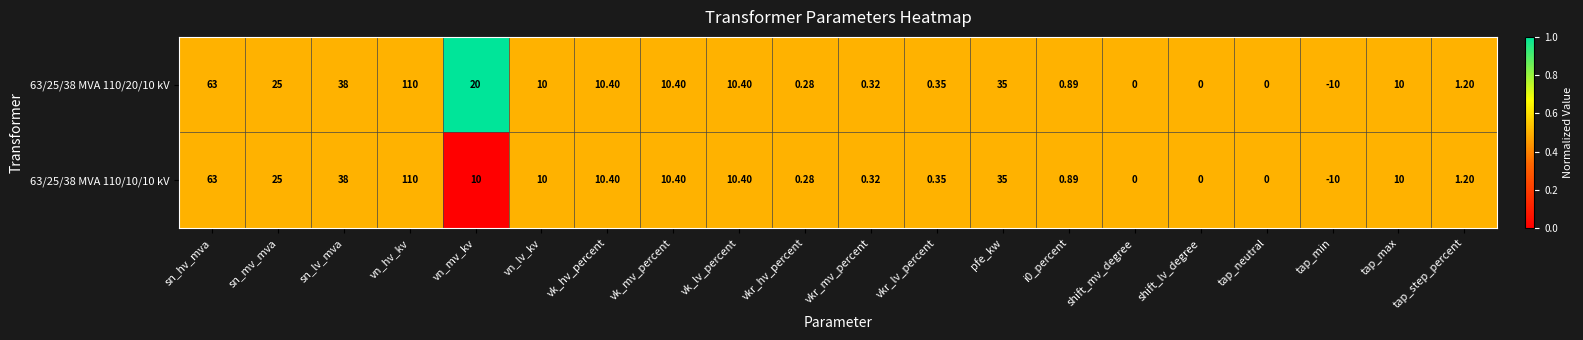

At which label does 63/25/38 MVA 110/10/10 kV reach its peak?

vn_hv_kv